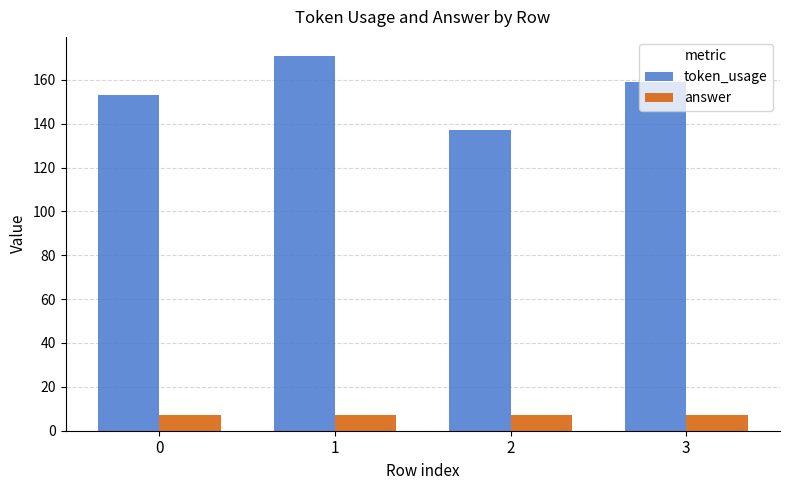

Is it true that token_usage equals 241 at 1?

False